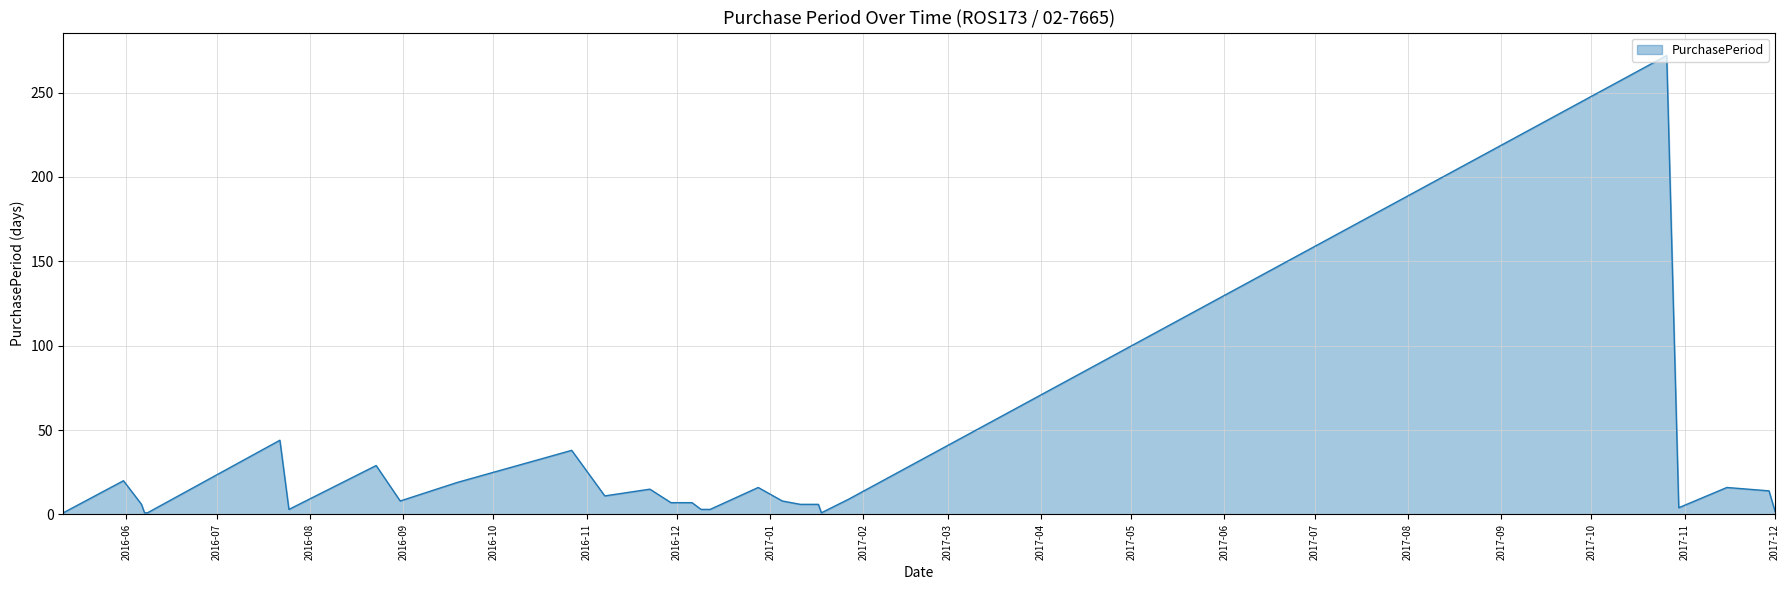

What is the smallest value displayed?

1